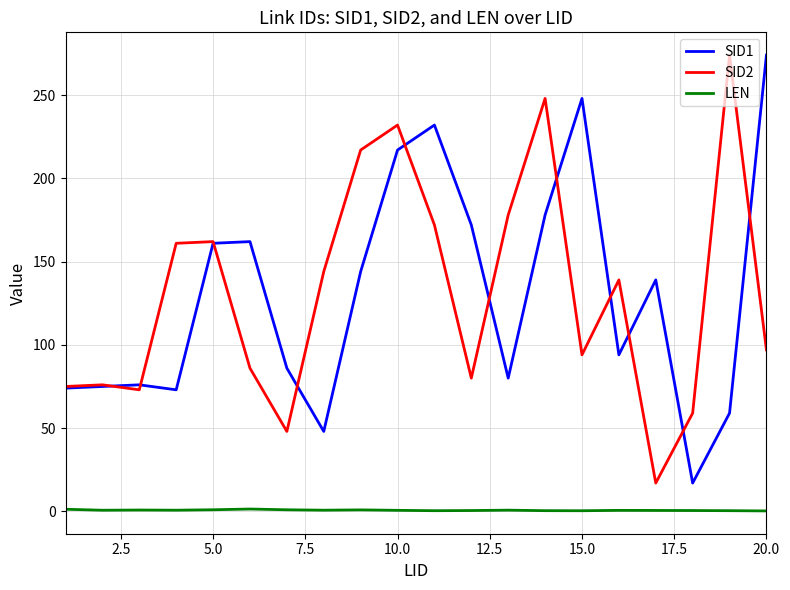

True or false: SID2 and LEN cross at least once.

False